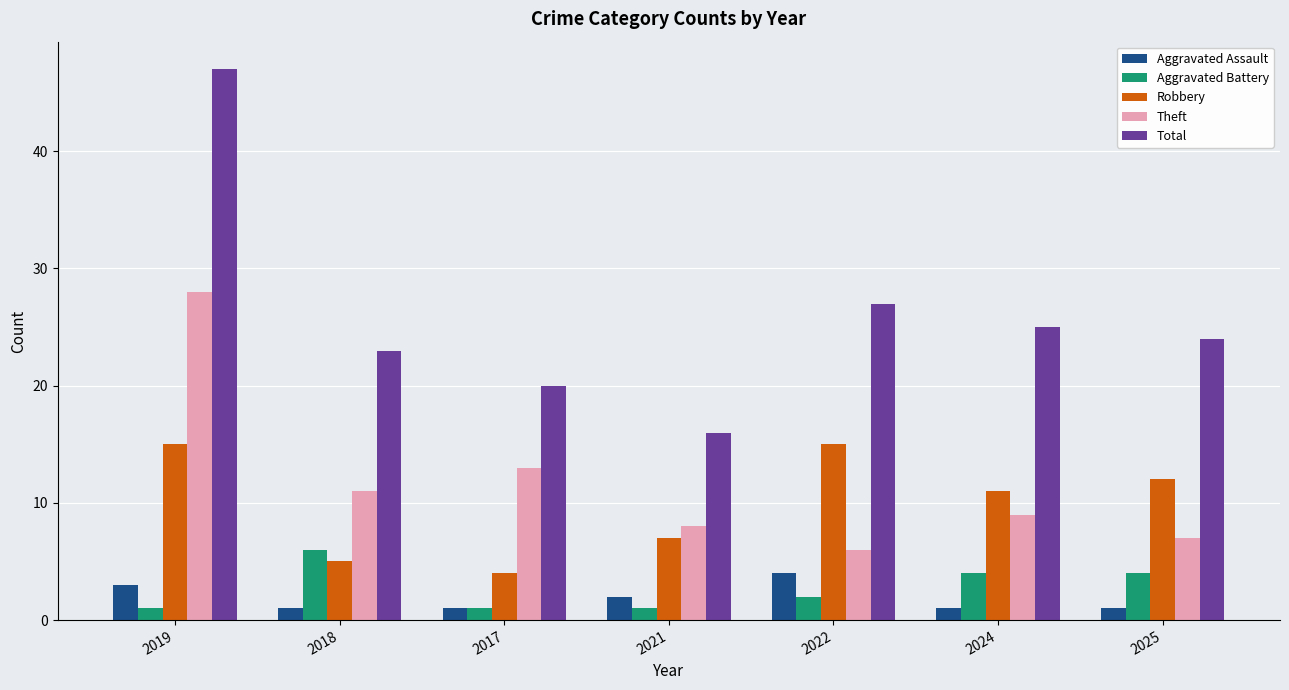

What is the sum of all Aggravated Battery values?

19